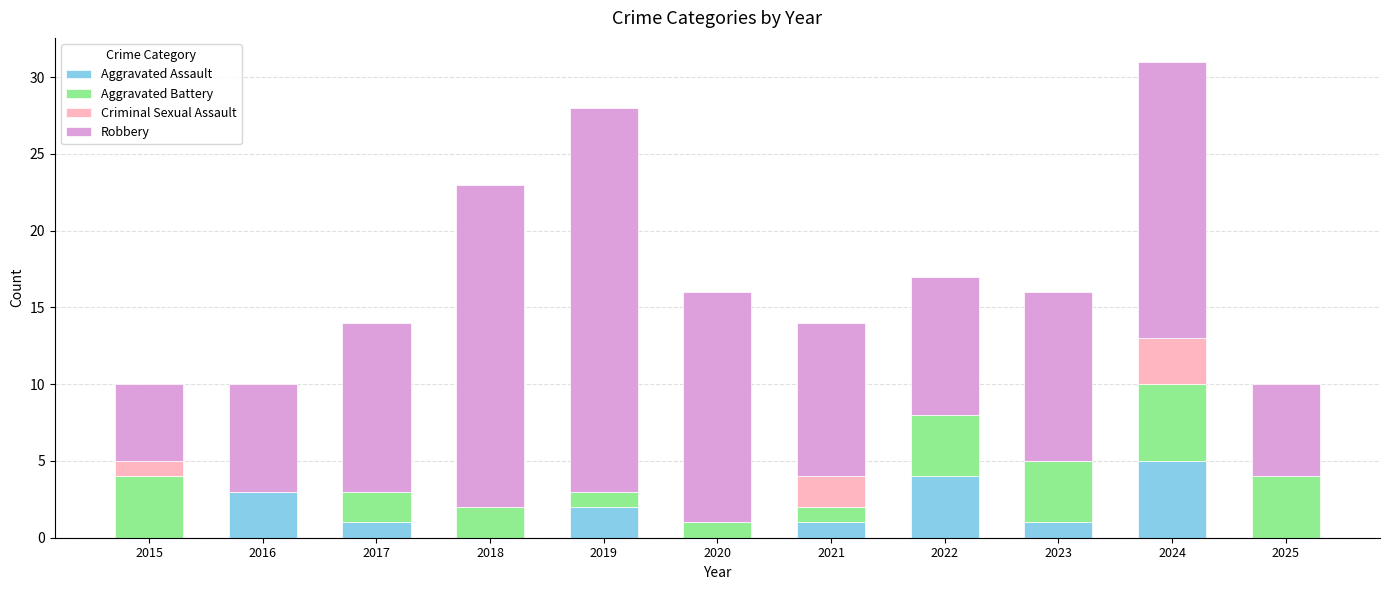

What is the total value across all series at 2015?

10